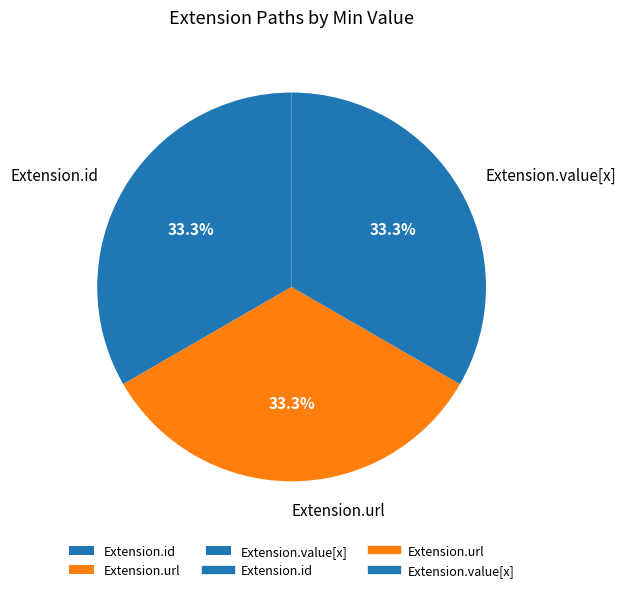

Does Extension.value[x] represent more than half of the total?

No